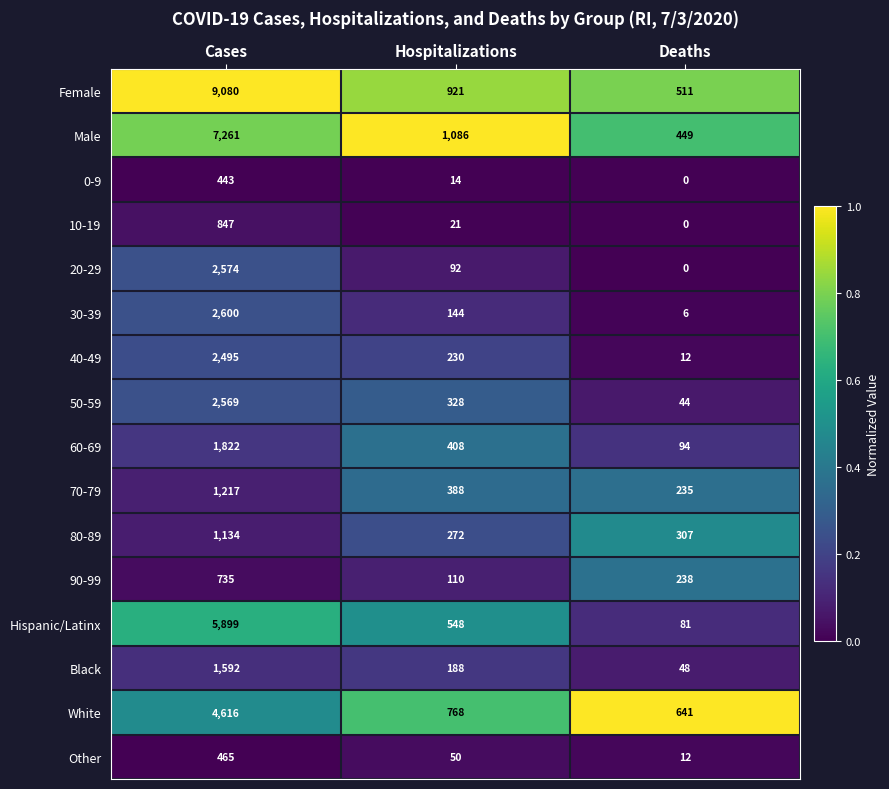

Which category has the highest value across all series?

Cases